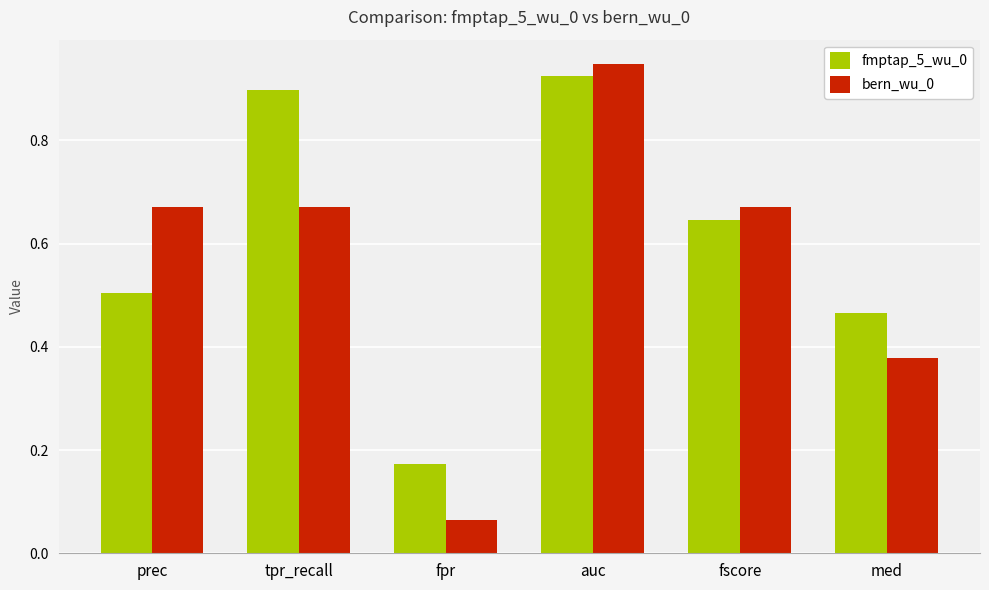

Between prec and tpr_recall, which series saw the biggest shift?

fmptap_5_wu_0